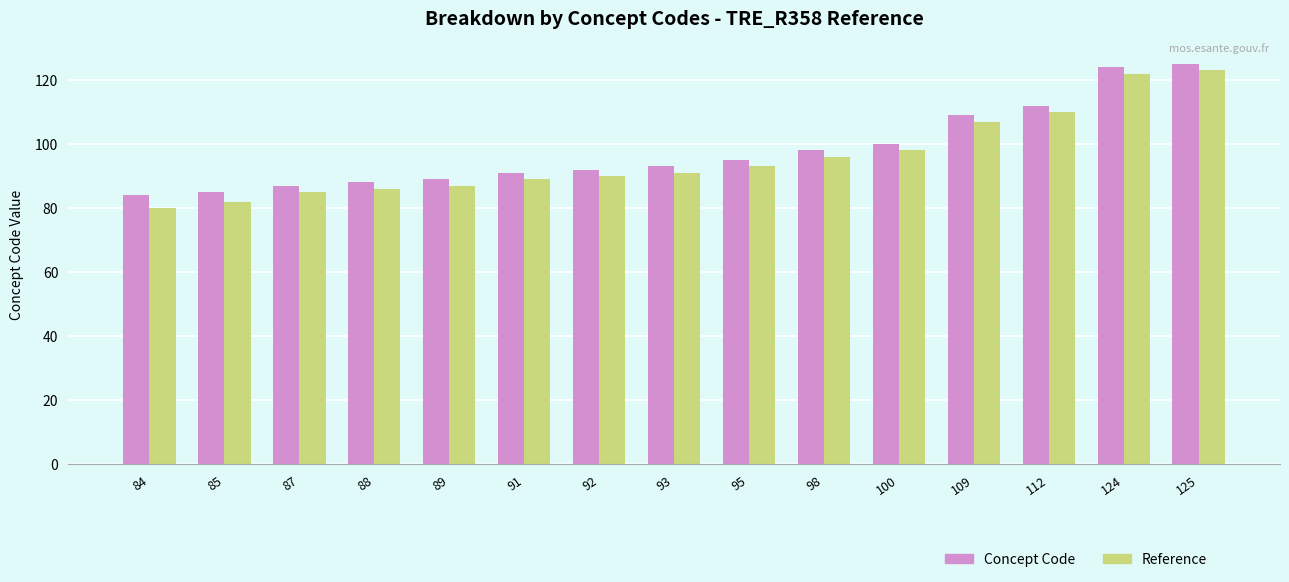

The Concept Code series shows 87 at 87. True or false?

True